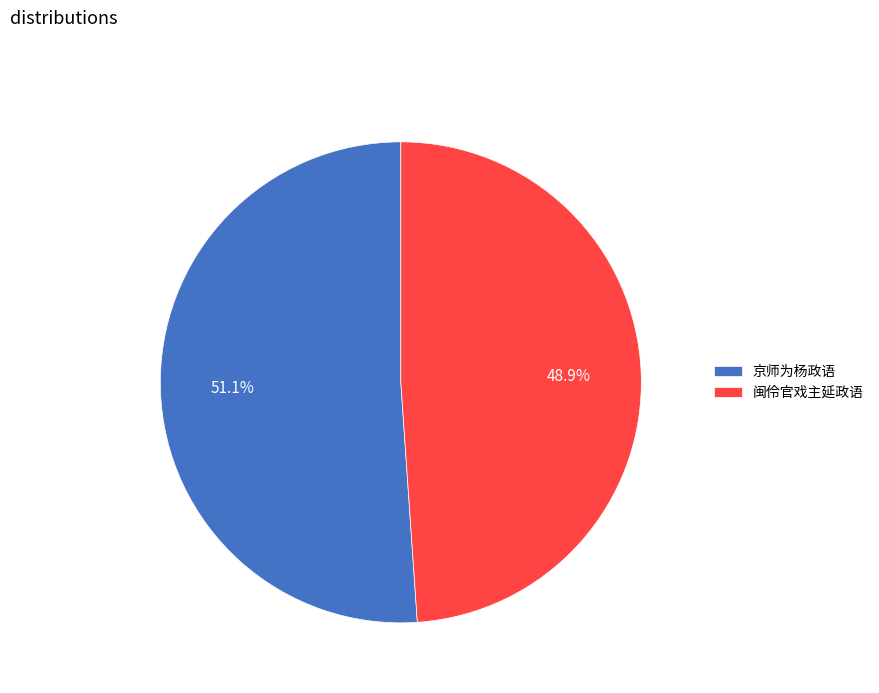

What percentage do 闽伶官戏主延政语 and 京师为杨政语 together represent?

100.0%